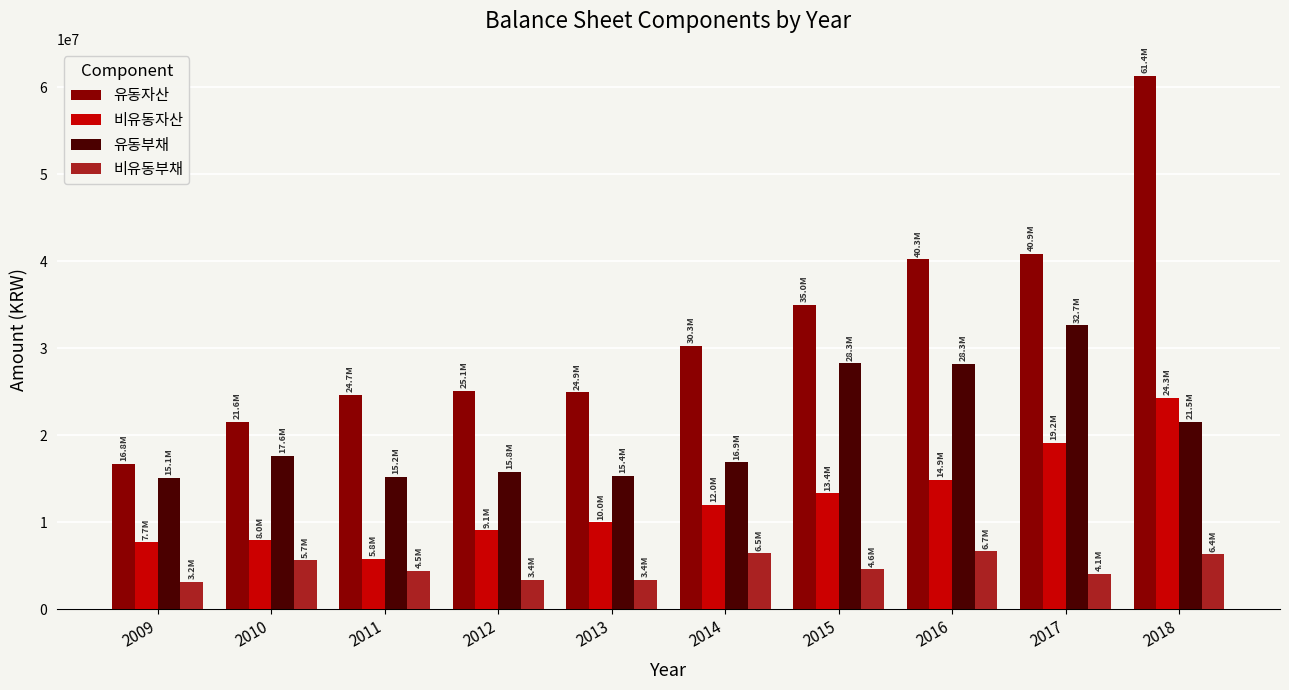

At which label is 유동자산 closest to 39064978?

2016